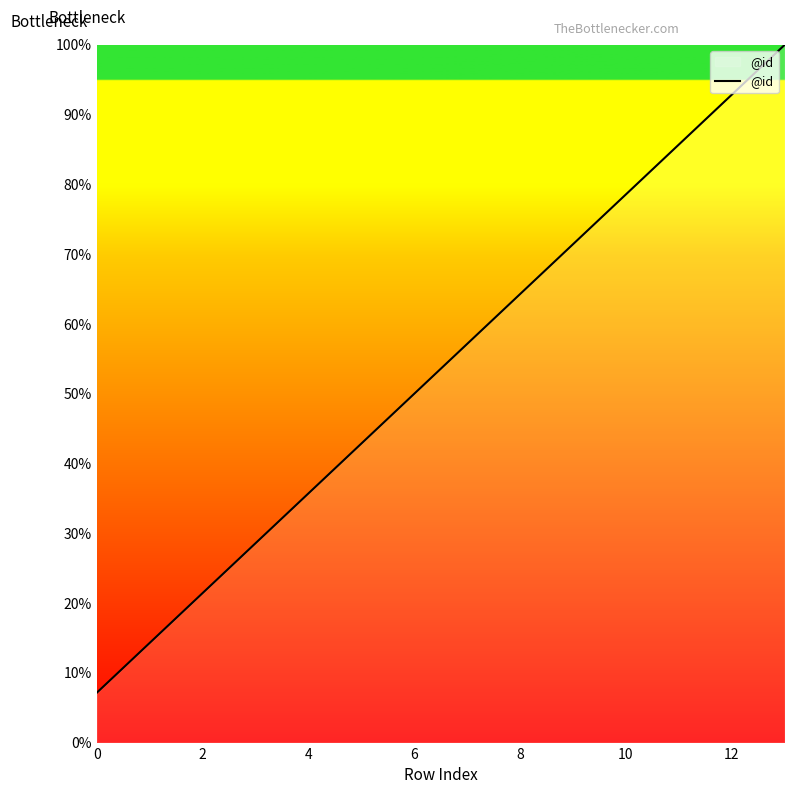

What is the difference between the maximum and minimum values?

92.9